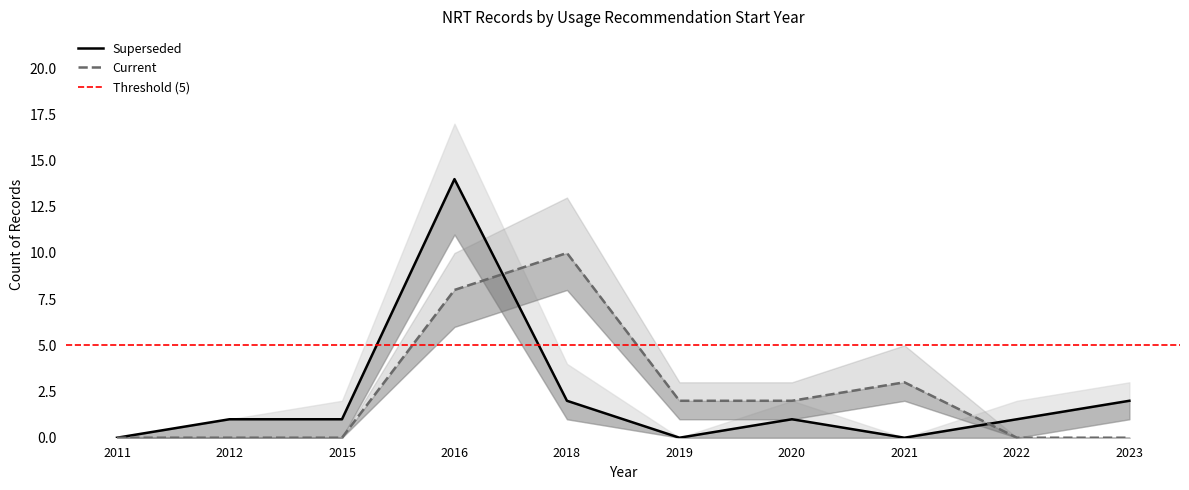

Rank the categories by Superseded value from highest to lowest.

2016, 2018, 2023, 2012, 2015, 2020, 2022, 2011, 2019, 2021